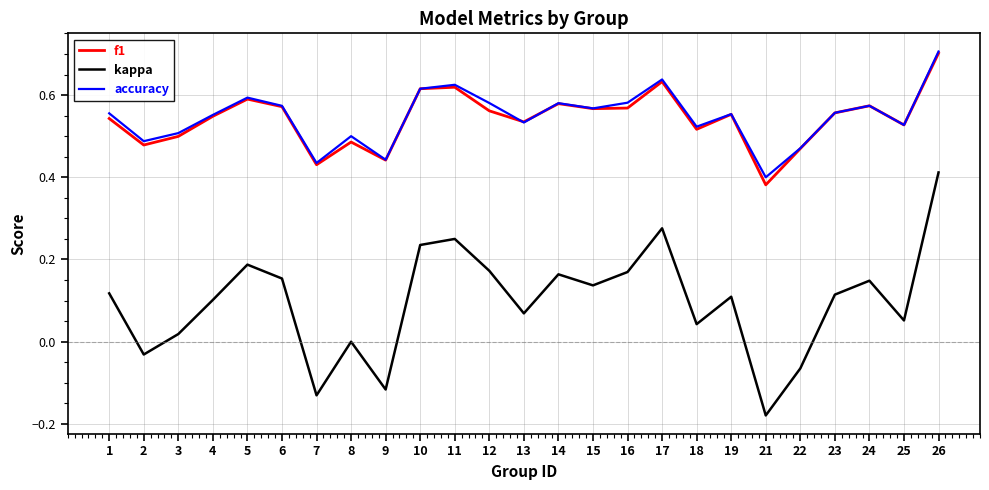

What is the greatest value displayed?

0.7